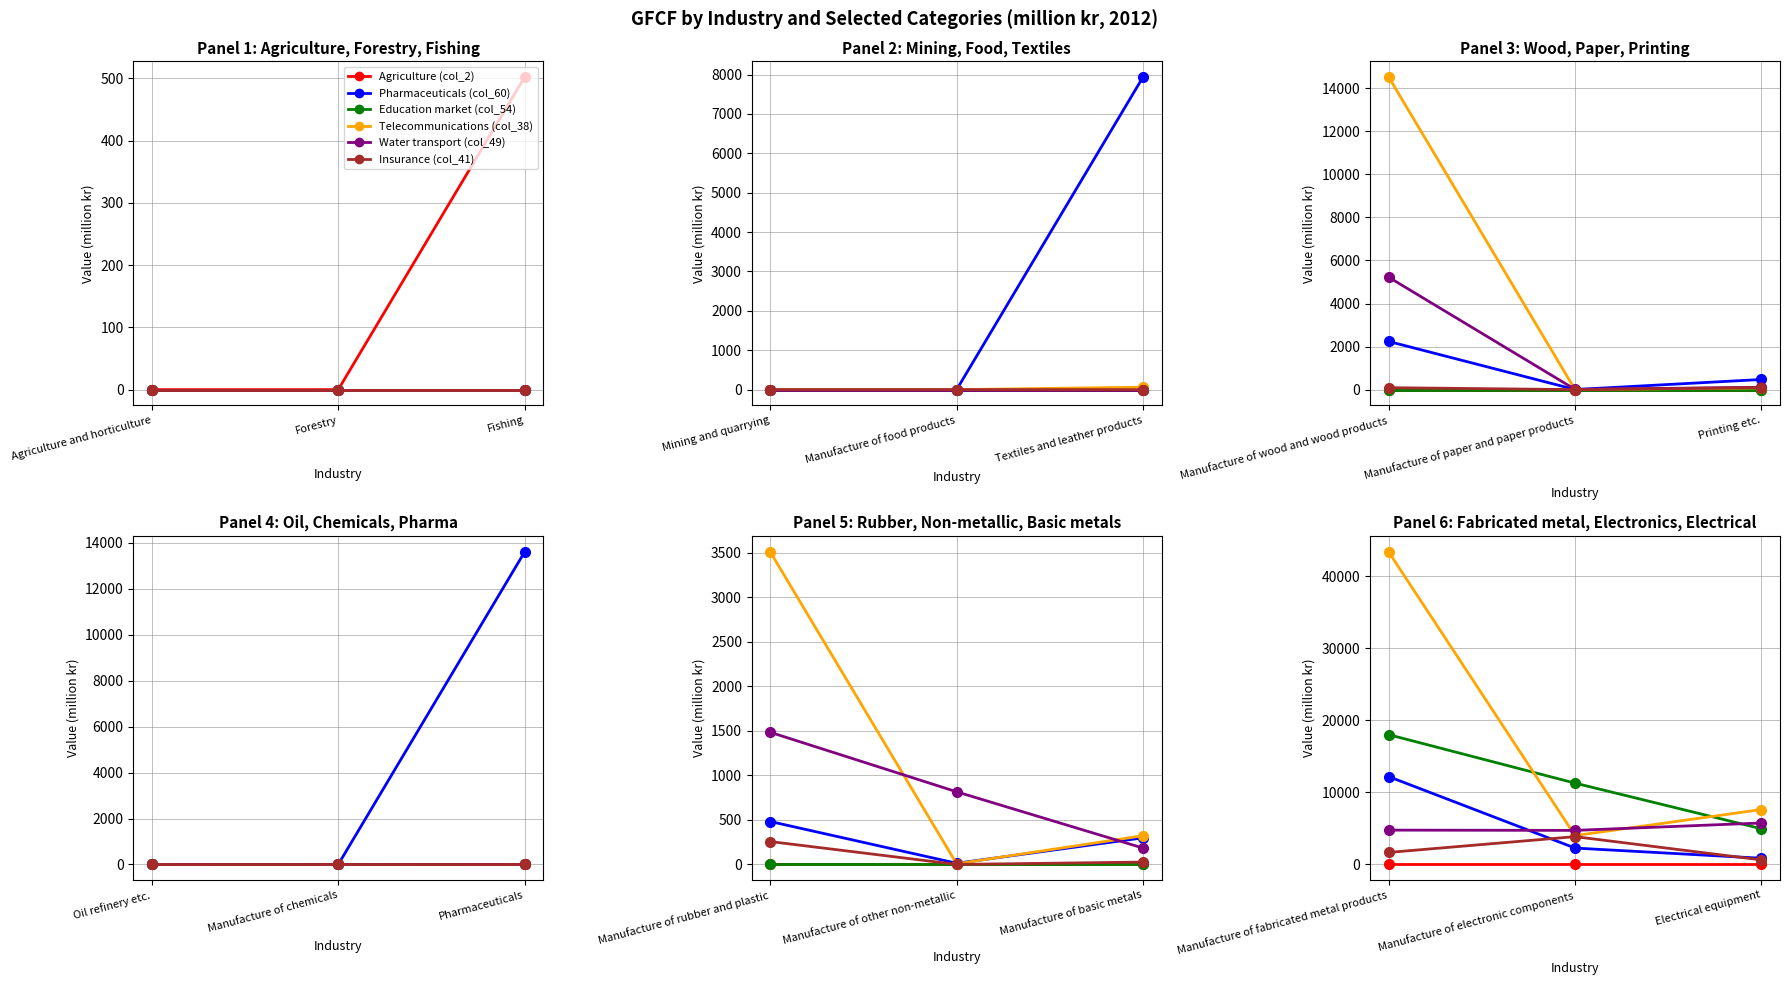

What is the value of the Water transport (col_49) point at the 2nd from the left?

4730.2